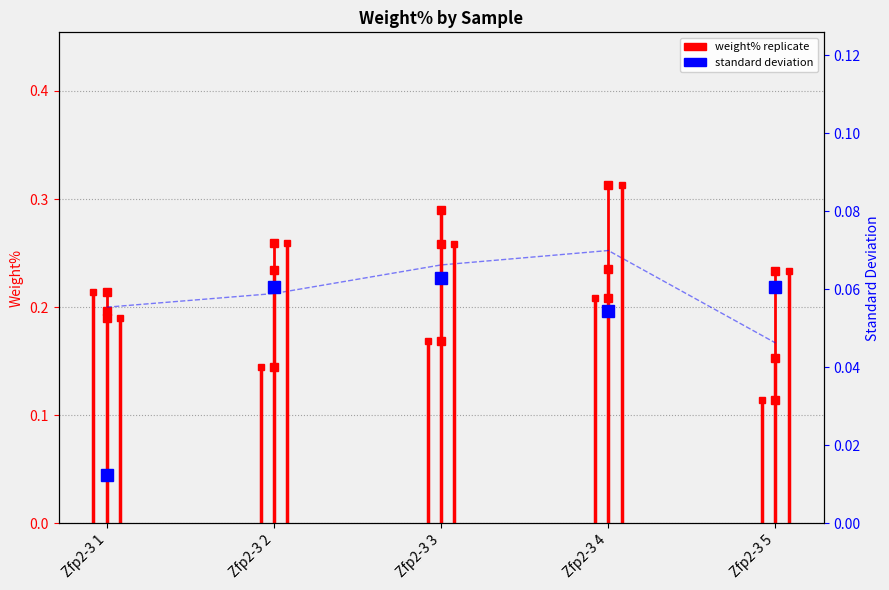

In Standard deviation, how many points are lower than both neighbors (excluding endpoints)?

1